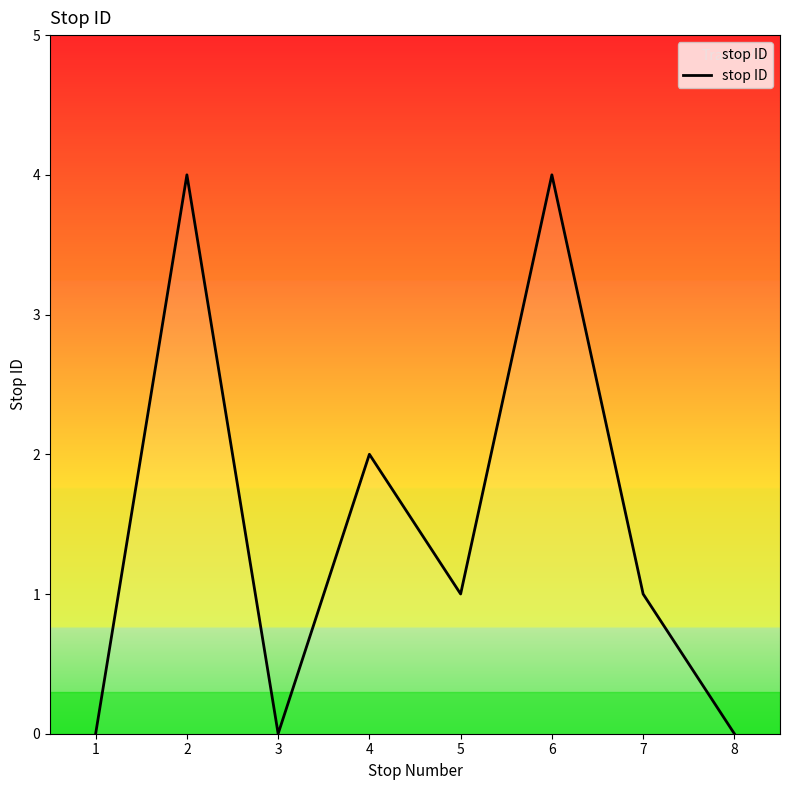

Reading right to left, transcribe all the data shown in this chart.

0	1	4	1	2	0	4	0